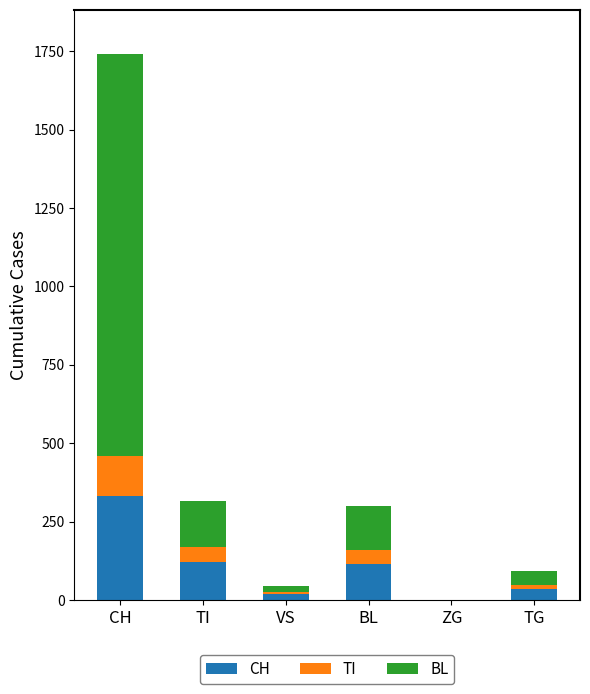

The value of CH at ZG is 0. True or false?

True